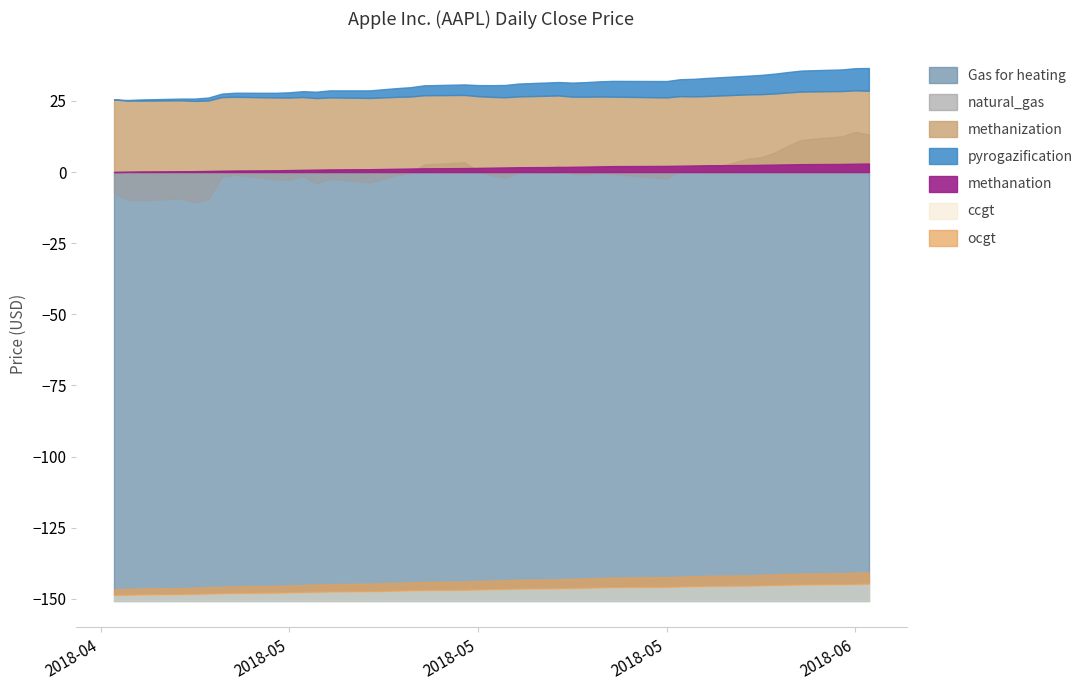

At which category does Close reach its first local peak?

2018-04-23